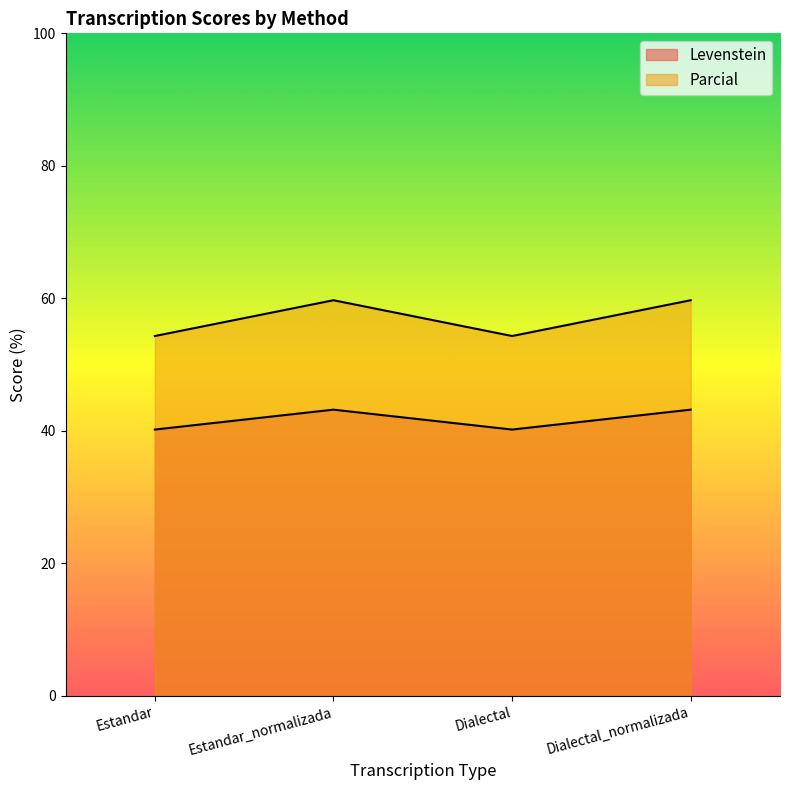

At which category is the sum across all series the highest?

Estandar_normalizada